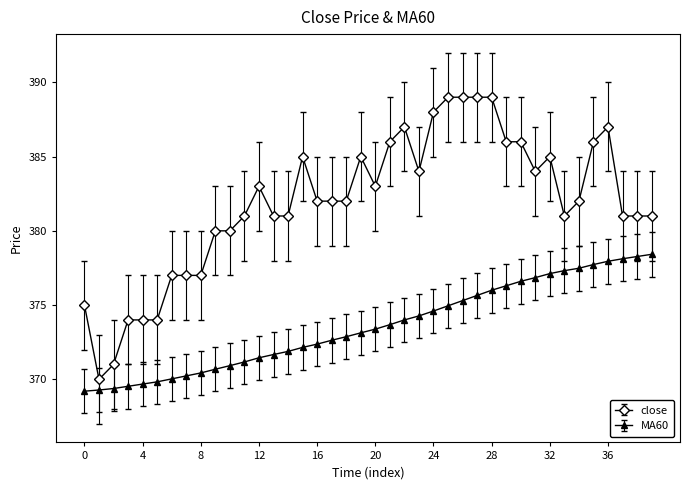

What is the average value of the close series?

381.9